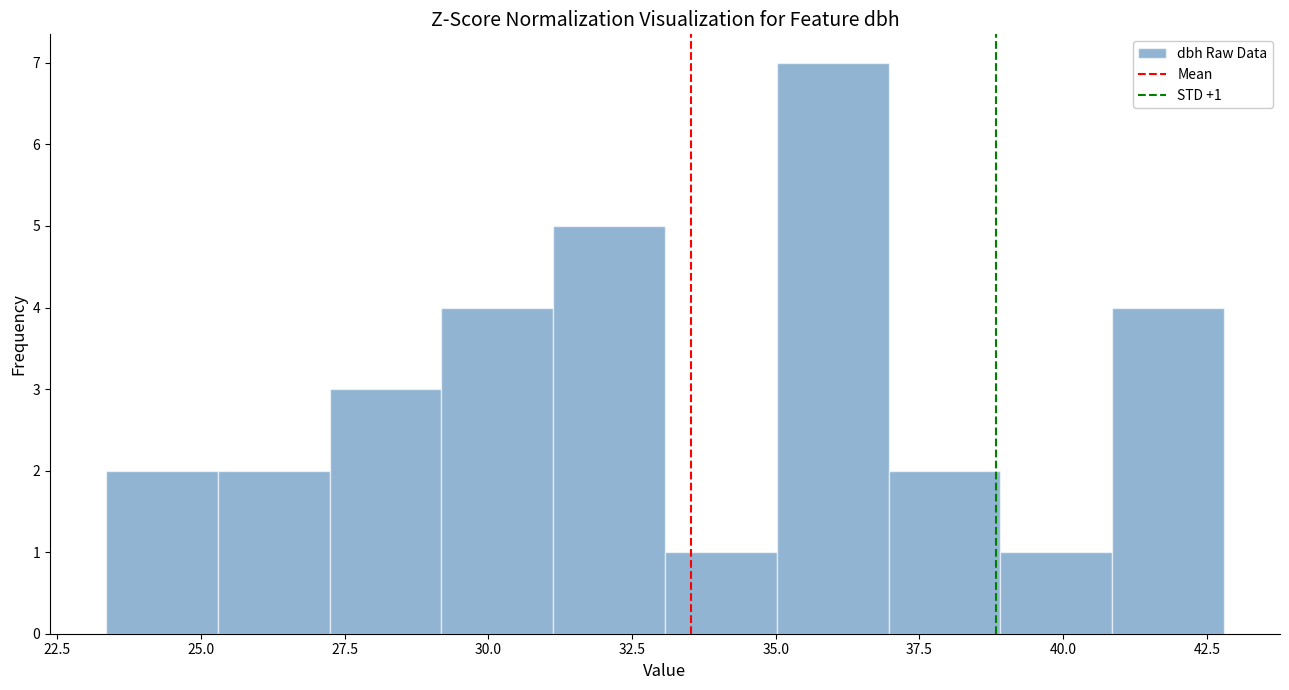

Read against the x-axis, roughly where is the centre of the tallest bar?

36.0